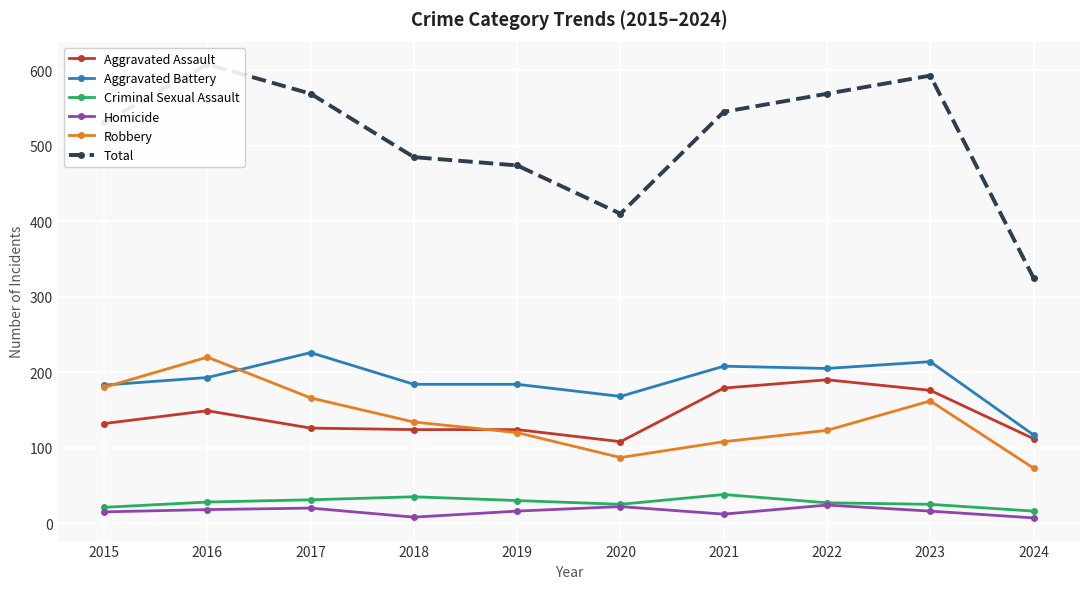

True or false: Homicide and Robbery intersect in this chart.

False